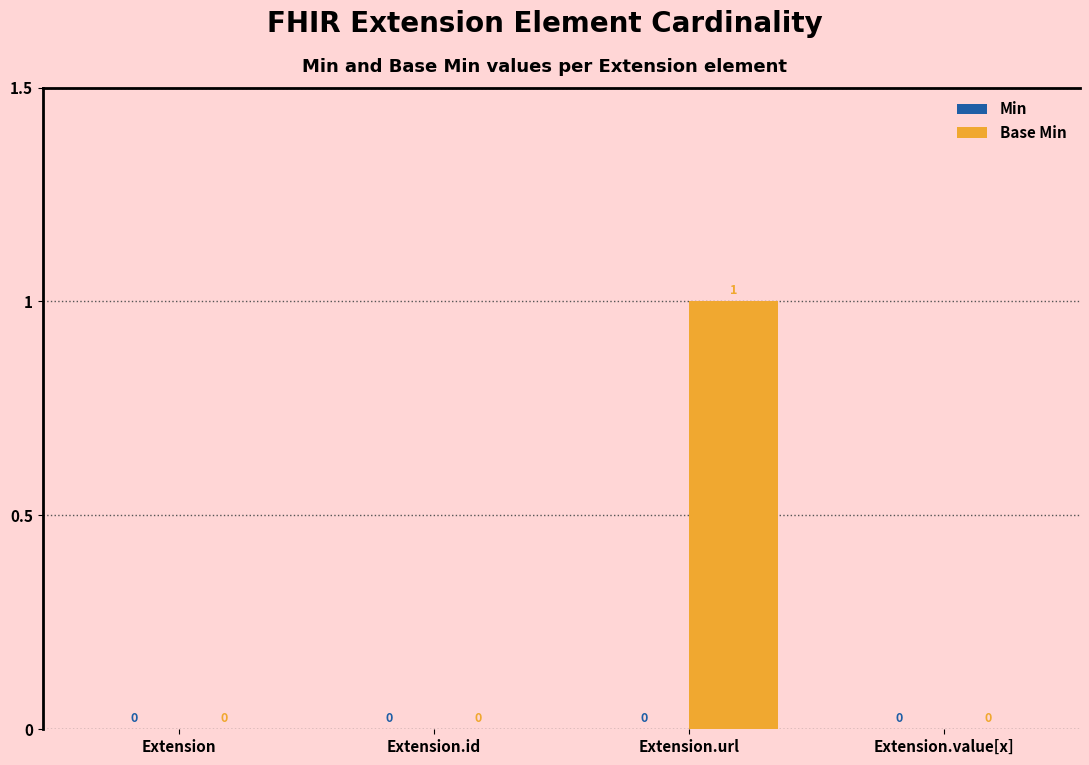

Are the bars horizontal?

No